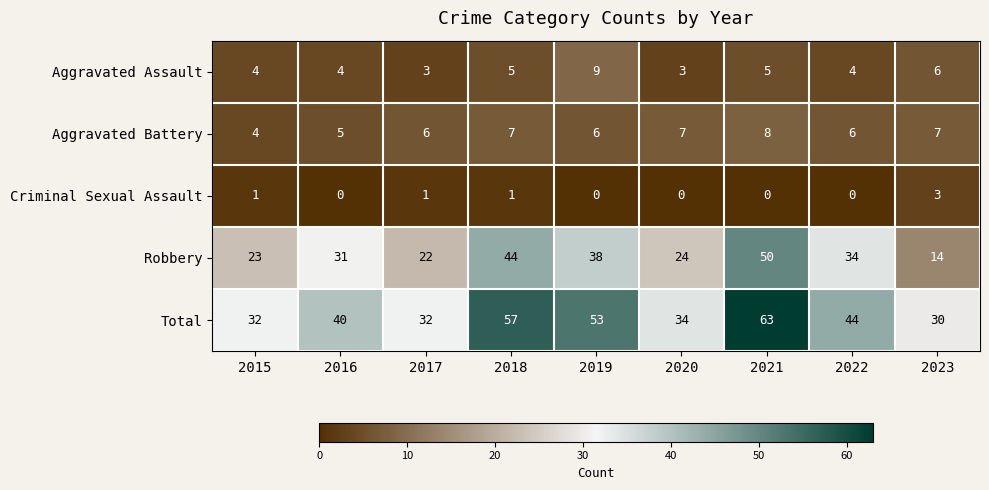

Which series changed the most between 2019 and 2022?

Total